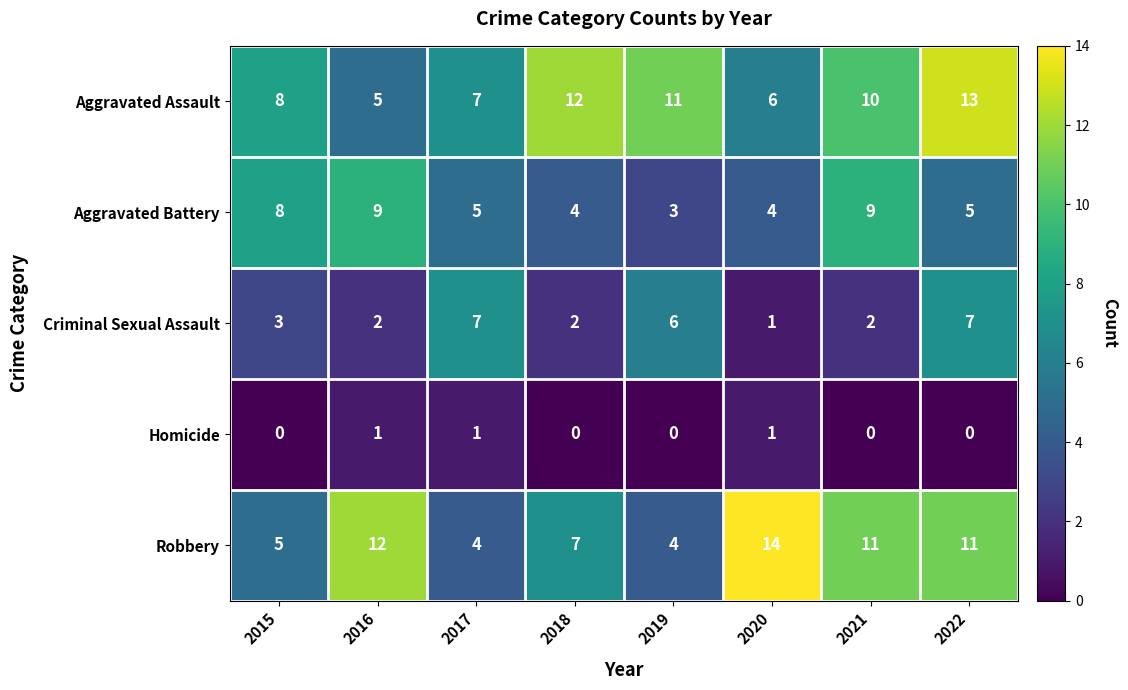

At which label is Robbery closest to 9?

2018